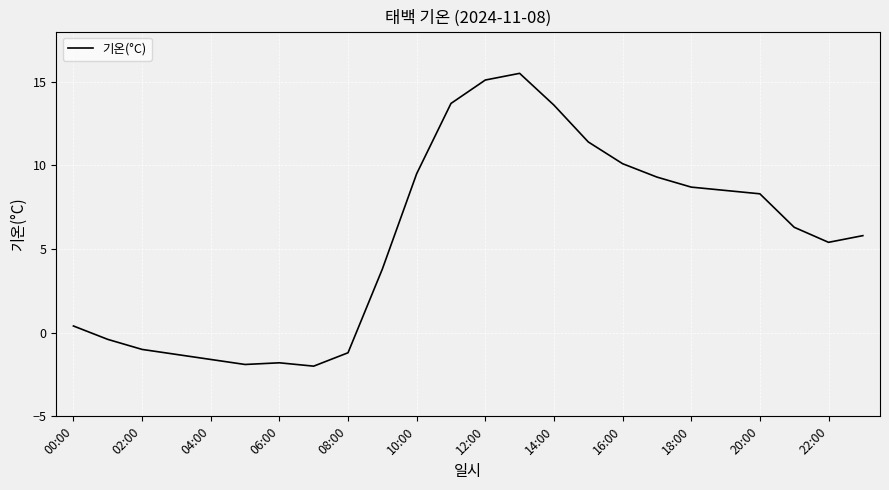

How many positive values are there?

16